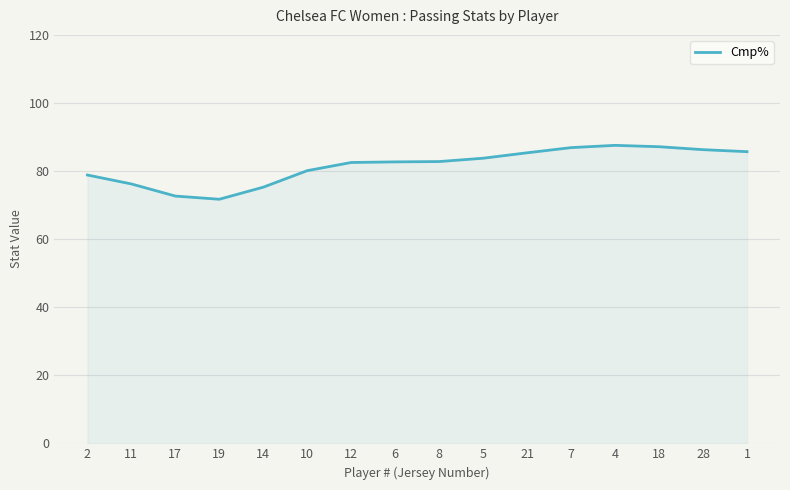

True or false: the data shows 47.2 at 19.

False